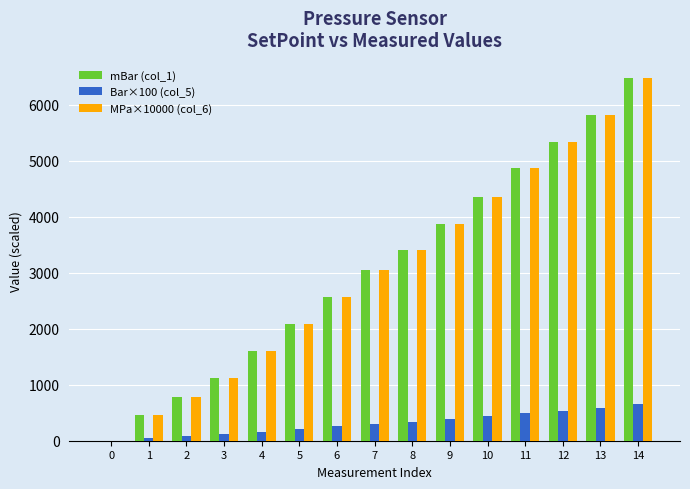

What is the total value across all series at 5?

4382.7